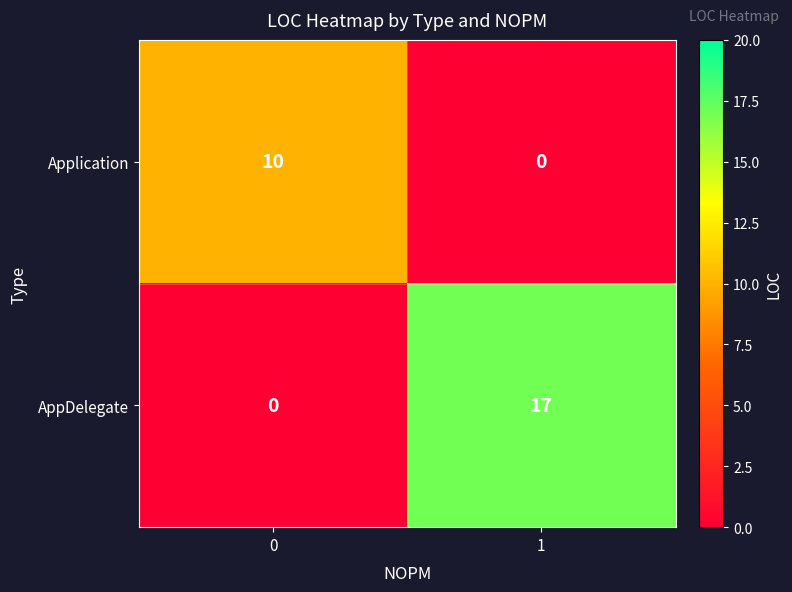

What is the difference between the highest and lowest values at 1?

17